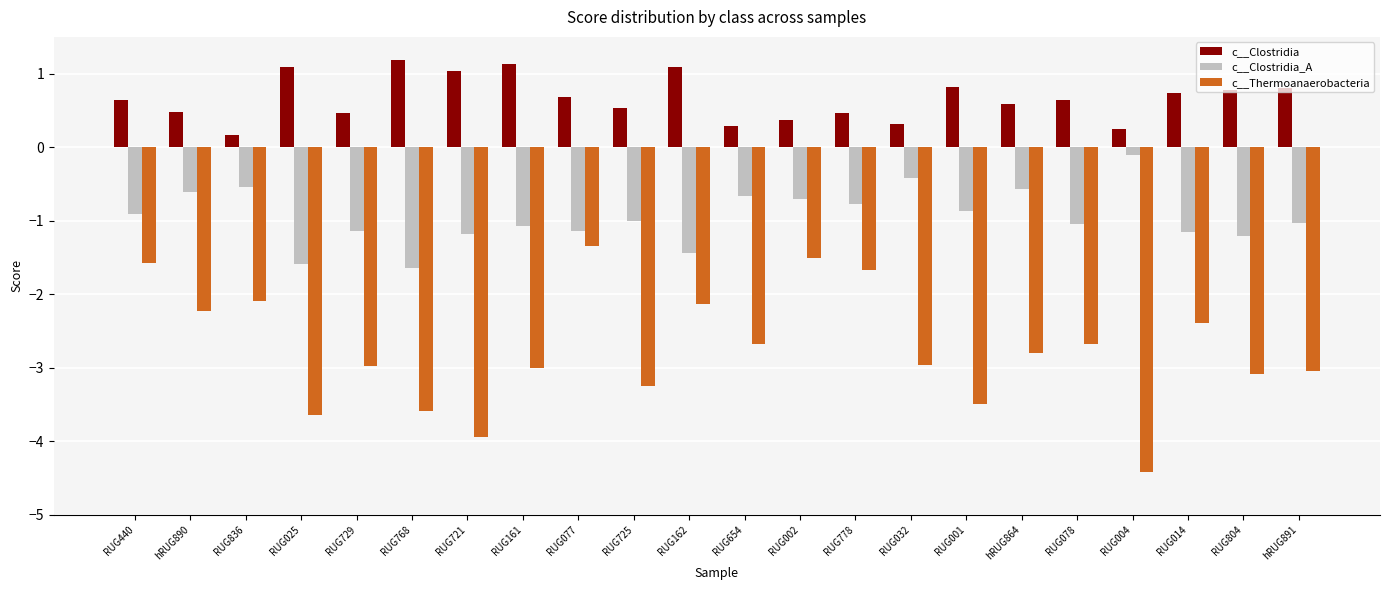

What is the value of the c__Thermoanaerobacteria bar at the 10th from the left?

-3.3